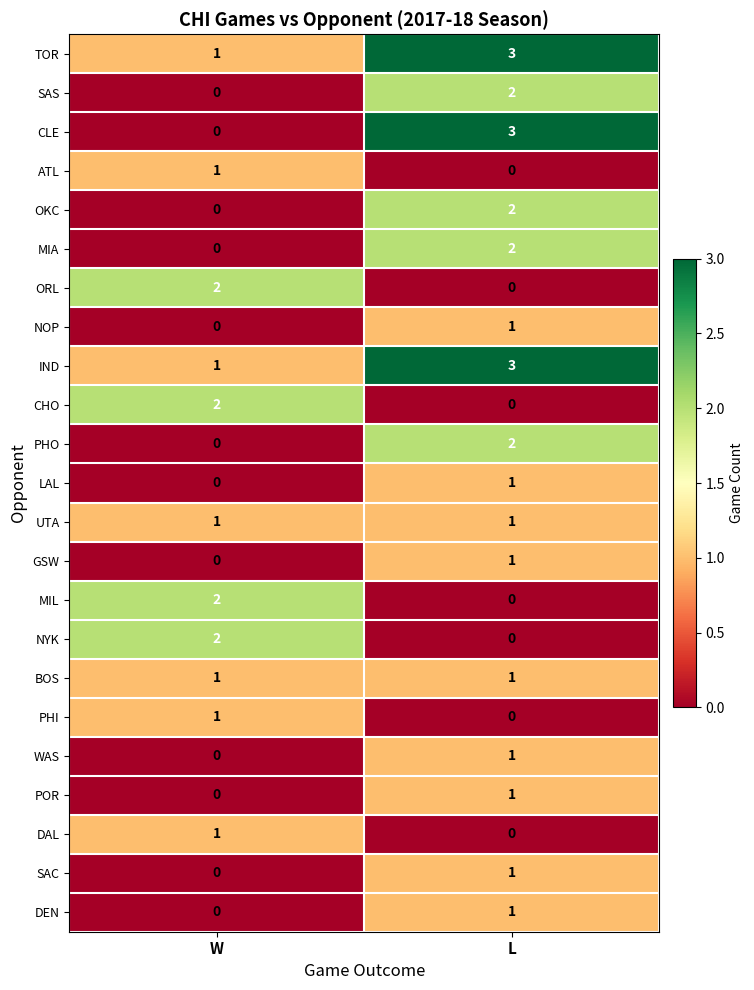

Which series changed the most between W and L?

CLE